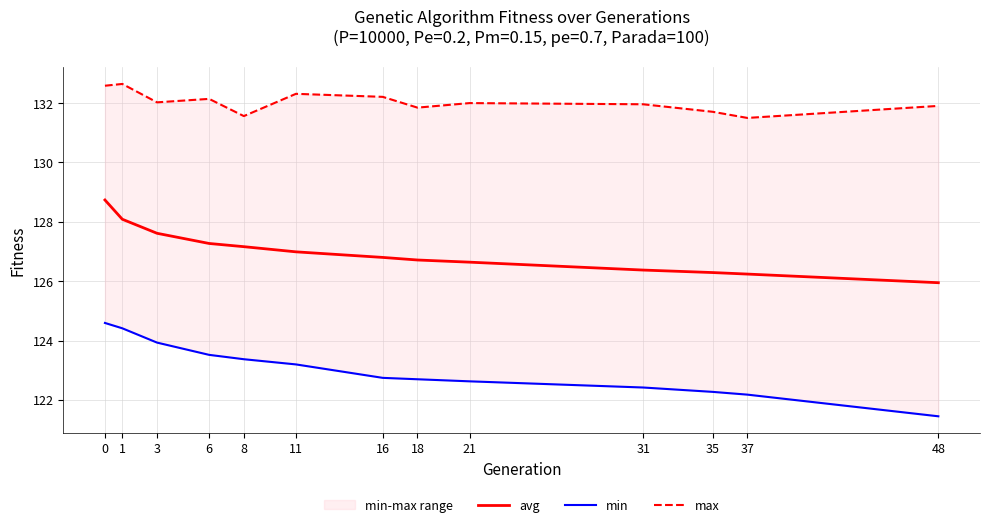

How many data points does each series have?

13